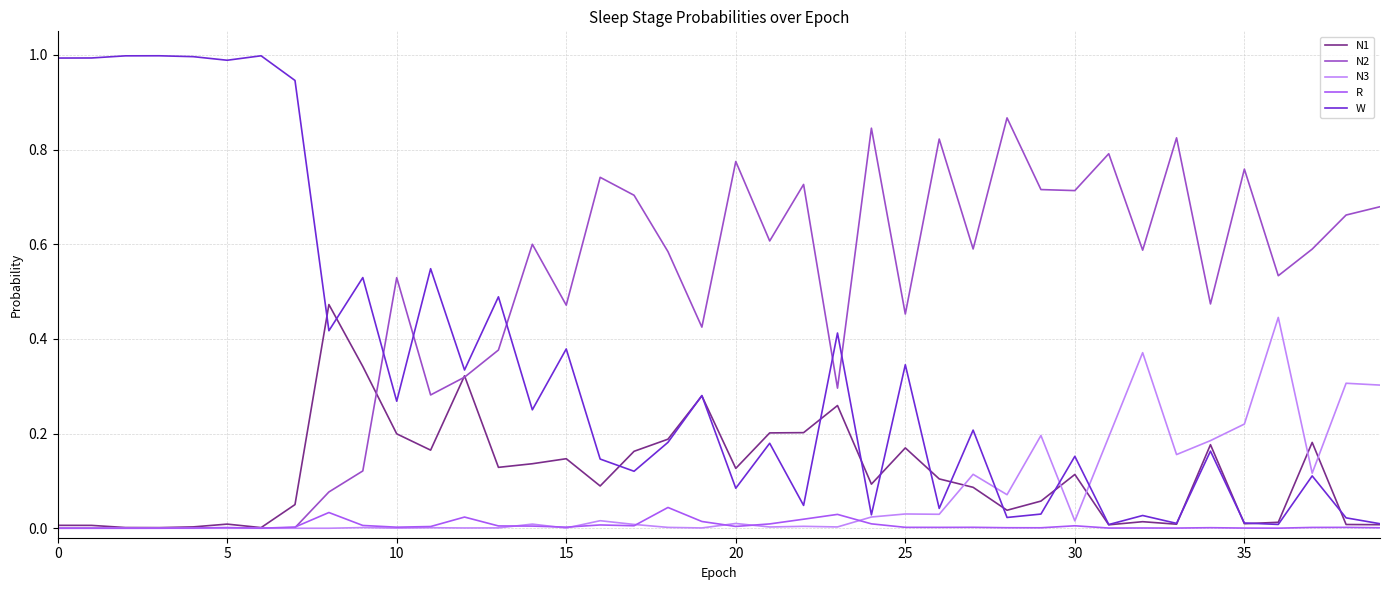

Which series has the widest spread of values?

W